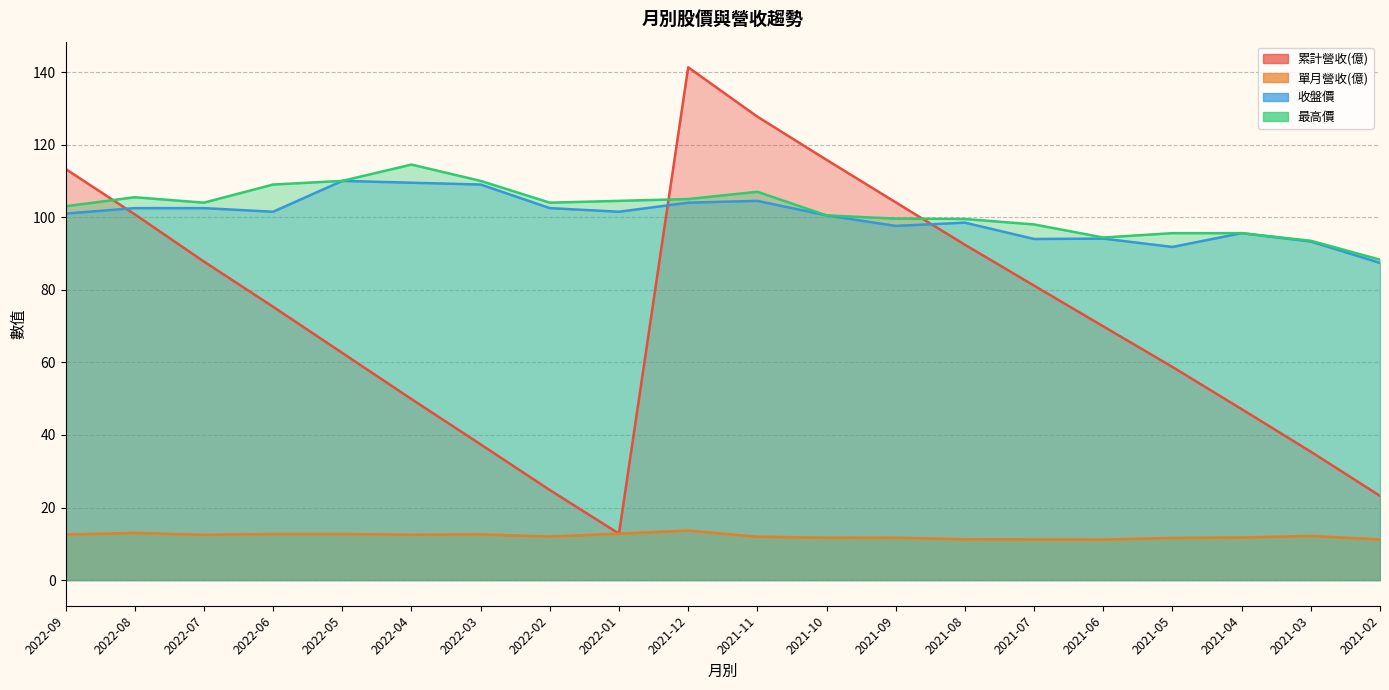

Where is 收盤價 nearest to the value 98?

2021-09